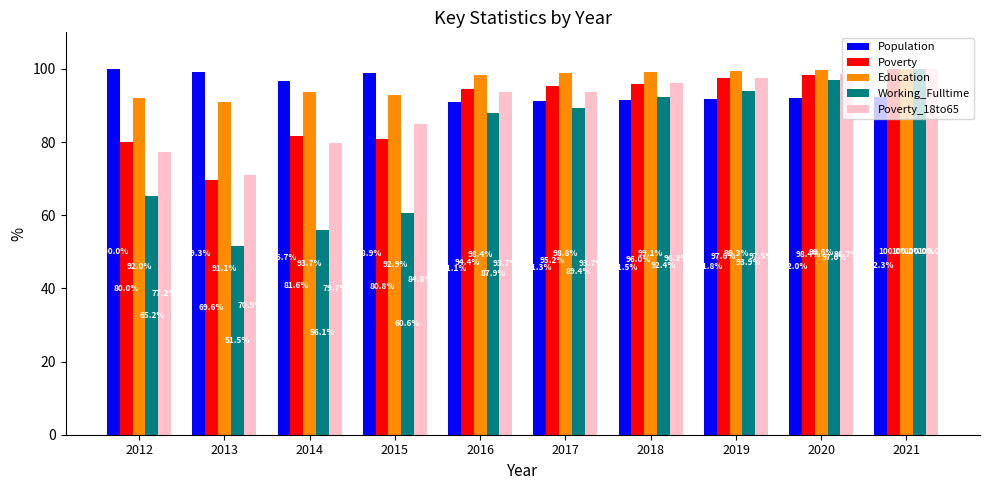

What is the difference between the maximum and minimum values in the Population series?

8.9